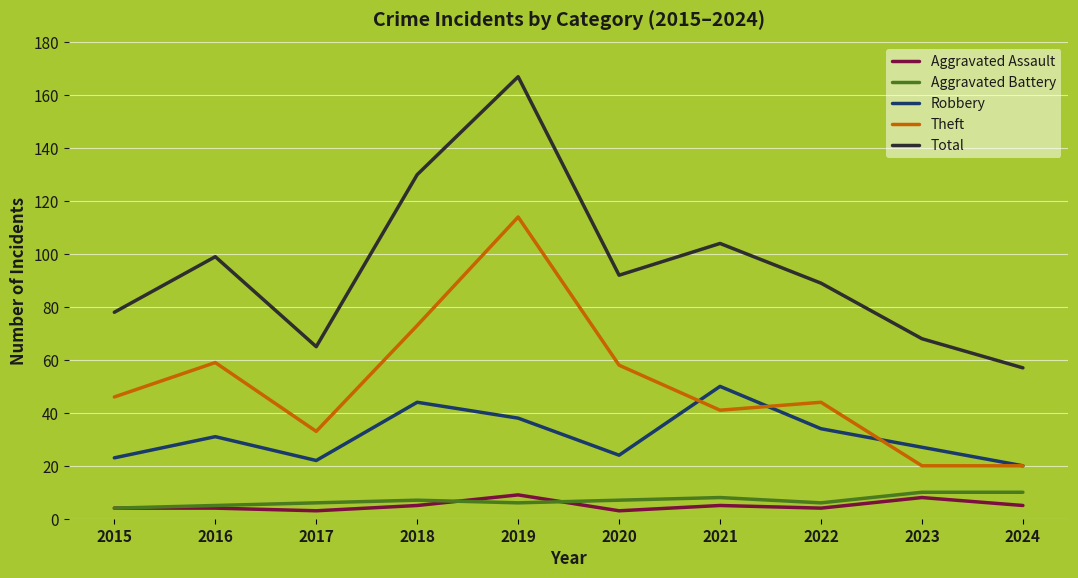

What is the maximum value shown in the chart?

167